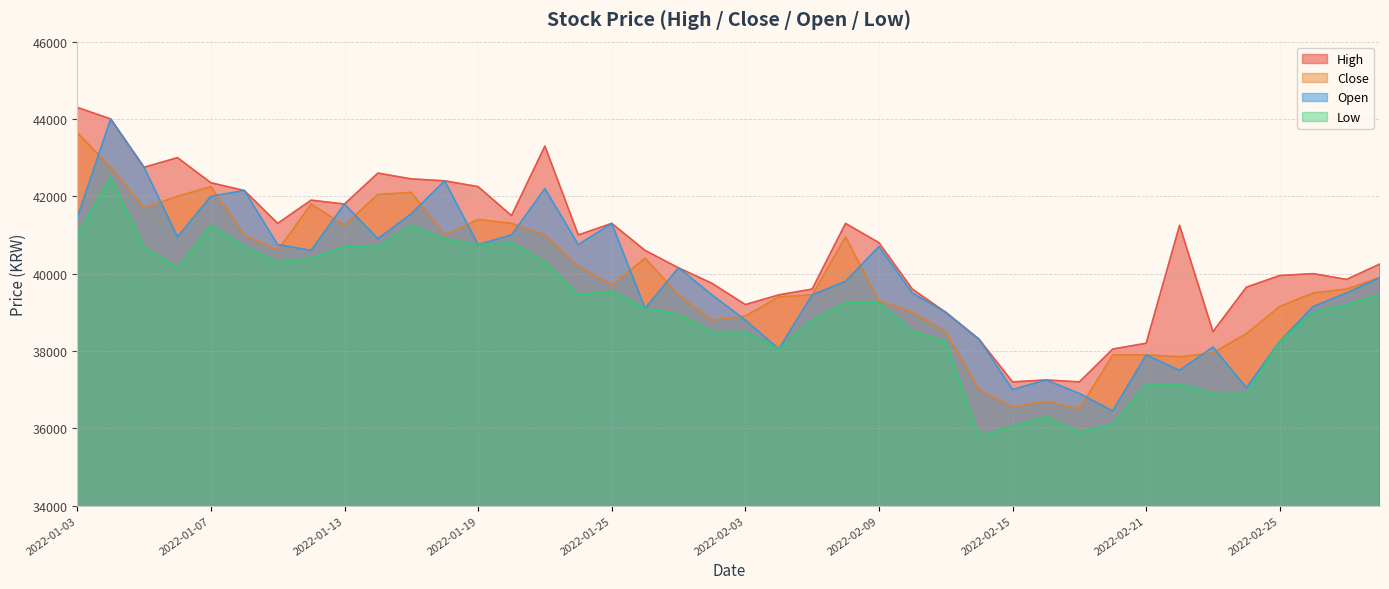

What is the value of the High point at the 12th from the left?

42400